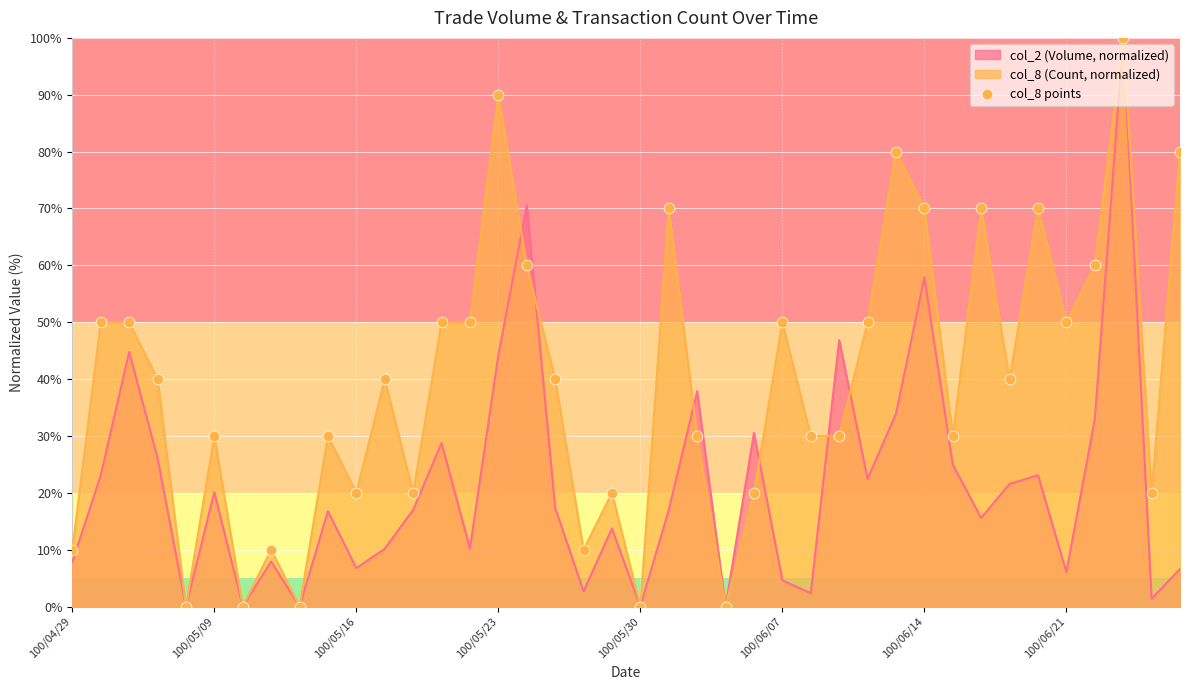

Between 11 and 9, which is larger?

11